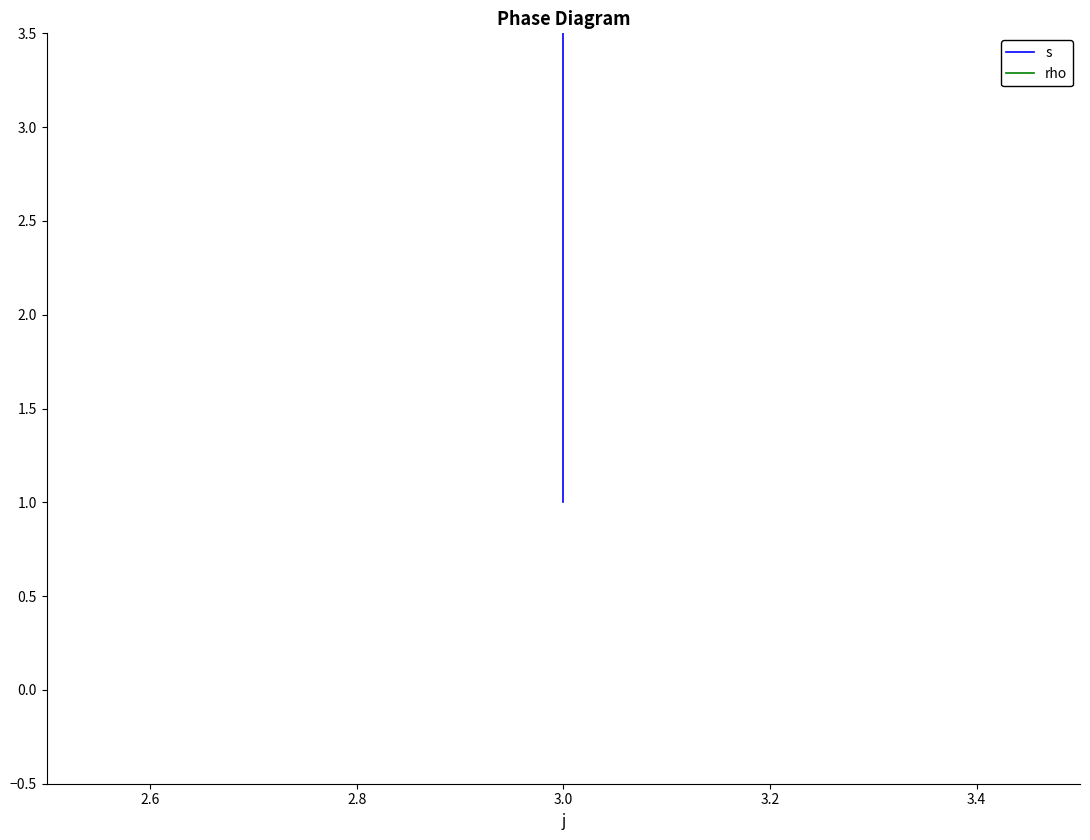

The value of rho at 3.0 is 1. True or false?

True